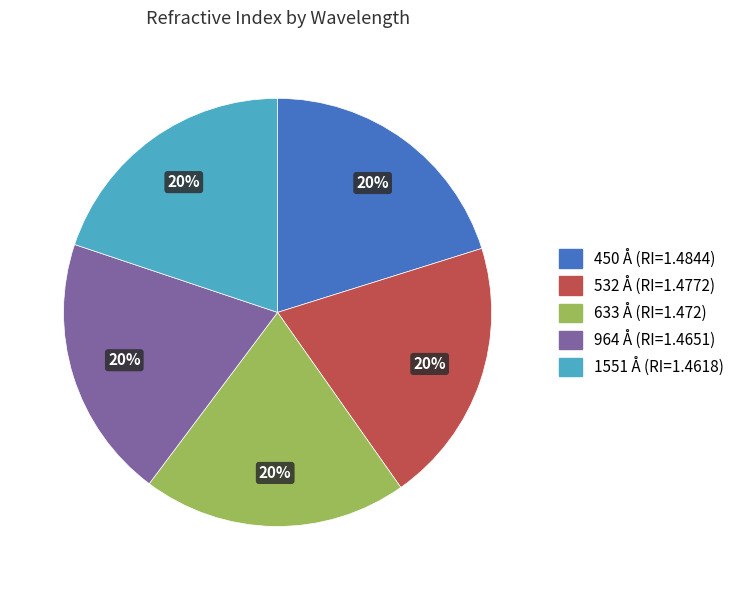

What is the ratio of the value at 532 to the value at 450?

1.0